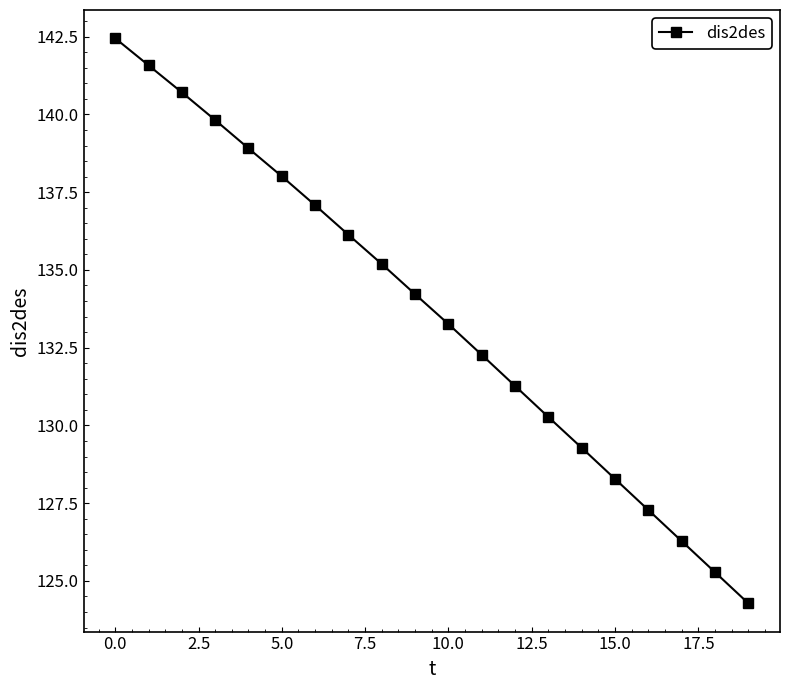

What is the smallest value displayed?

124.3